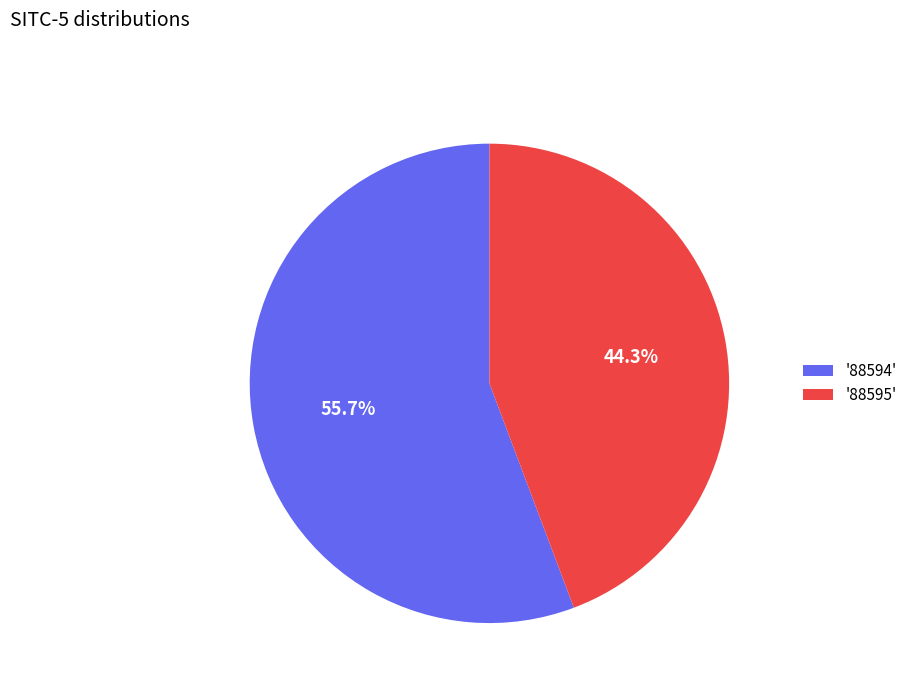

How many segments does this pie chart have?

2